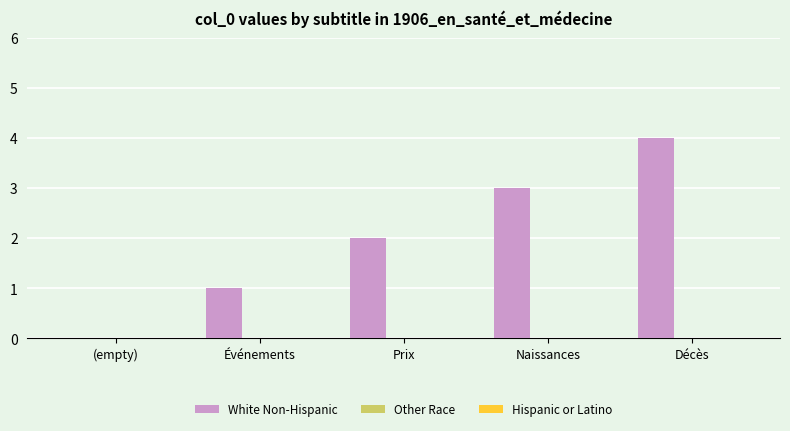

Between Décès and Prix, which is larger?

Décès